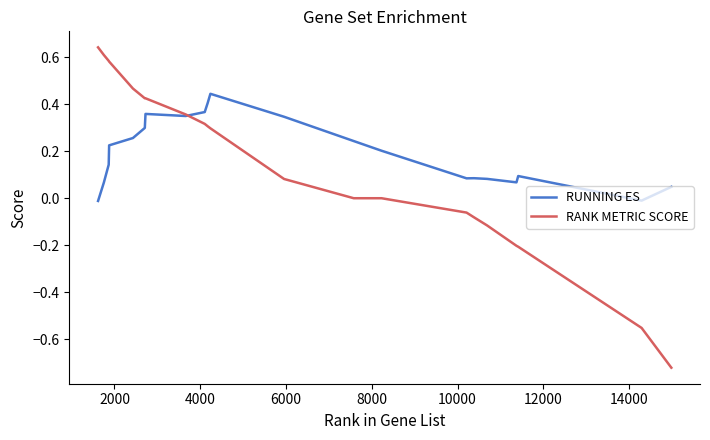

Rank the series by their maximum value, from highest to lowest.

RANK METRIC SCORE, RUNNING ES